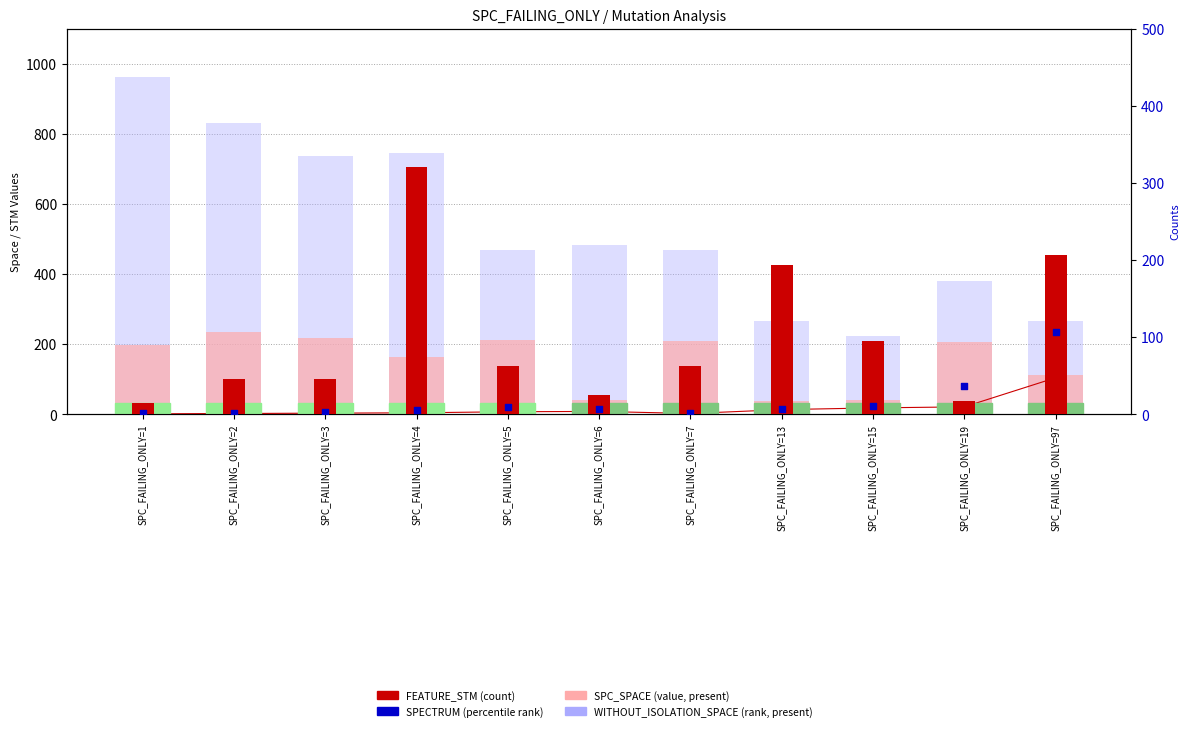

Which series reaches the maximum Y coordinate?

WITHOUT_ISOLATION_SPACE